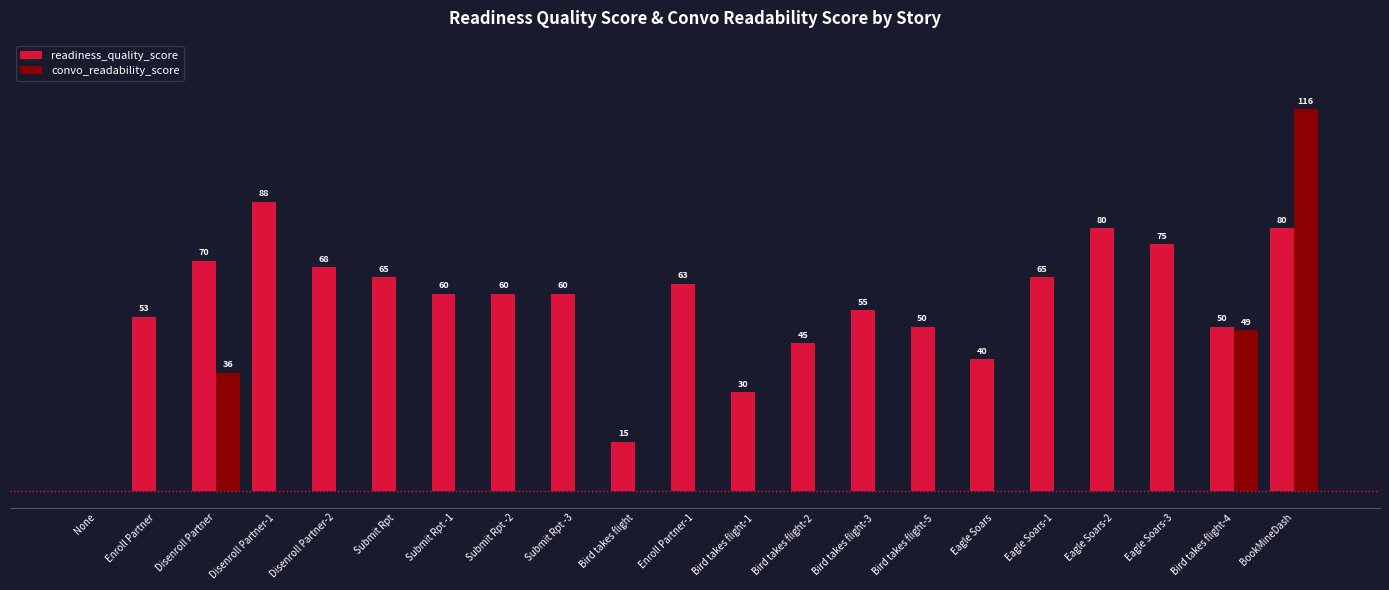

At which label does convo_readability_score reach its peak?

BookMineDash